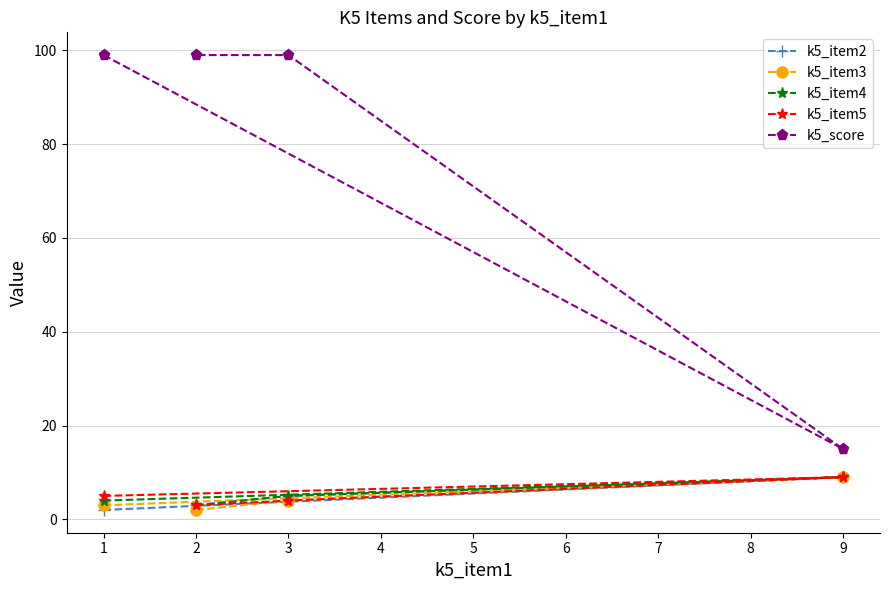

At which label does k5_item4 reach its peak?

9